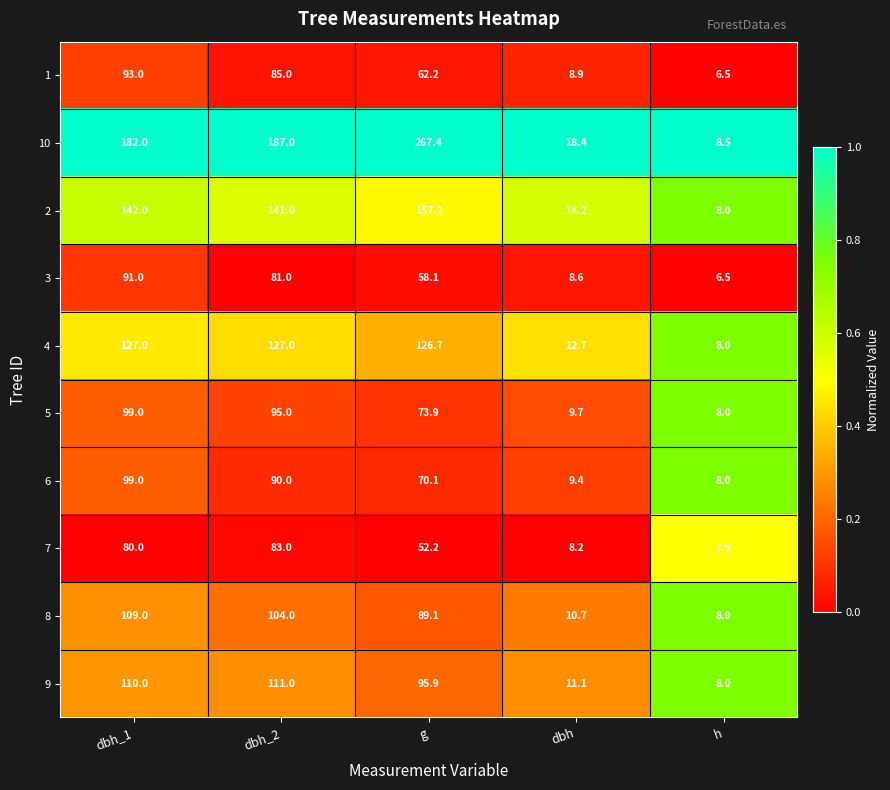

What is the difference between the maximum and second lowest values in the 4 series?

114.3